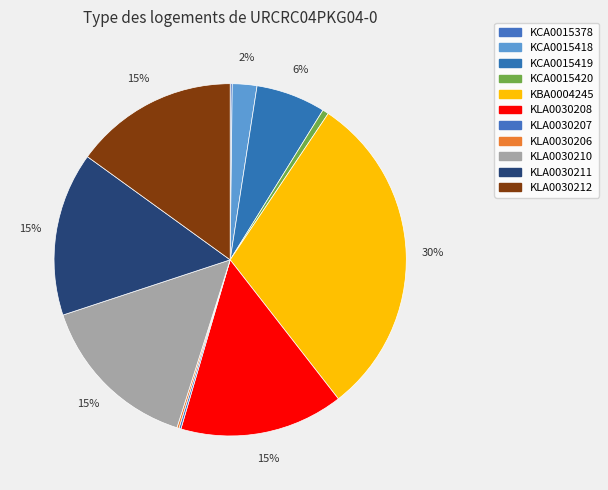

What percentage do KLA0030206 and KLA0030211 together represent?

15.2%